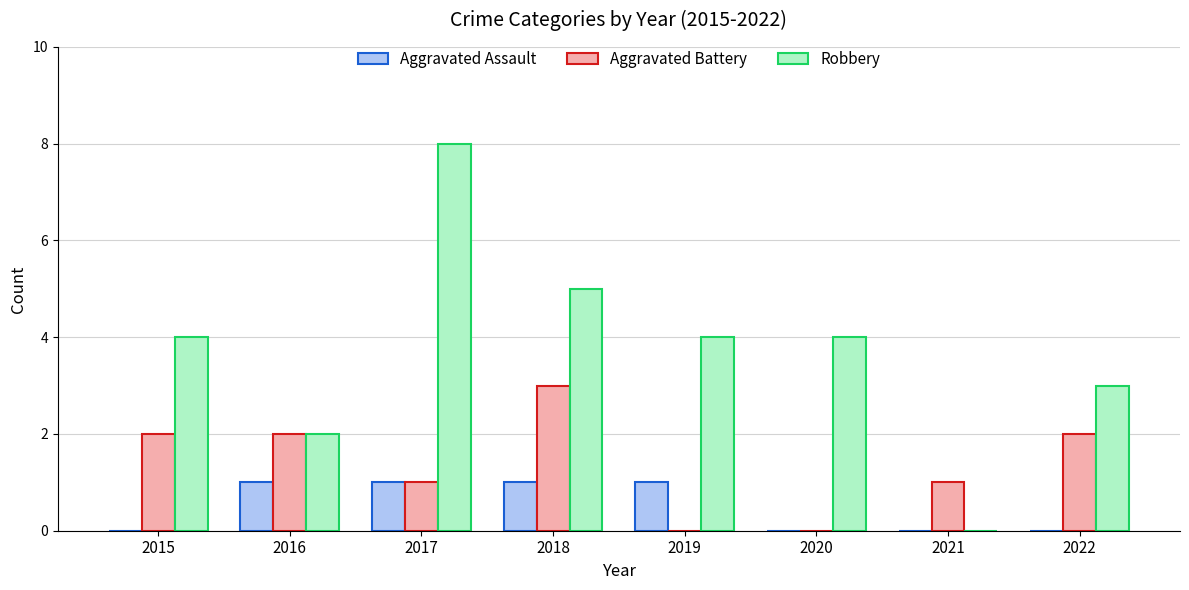

Reading right to left, list all the values displayed in this chart.

Aggravated Assault: 2022=0	2021=0	2020=0	2019=1	2018=1	2017=1	2016=1	2015=0
Aggravated Battery: 2022=2	2021=1	2020=0	2019=0	2018=3	2017=1	2016=2	2015=2
Robbery: 2022=3	2021=0	2020=4	2019=4	2018=5	2017=8	2016=2	2015=4